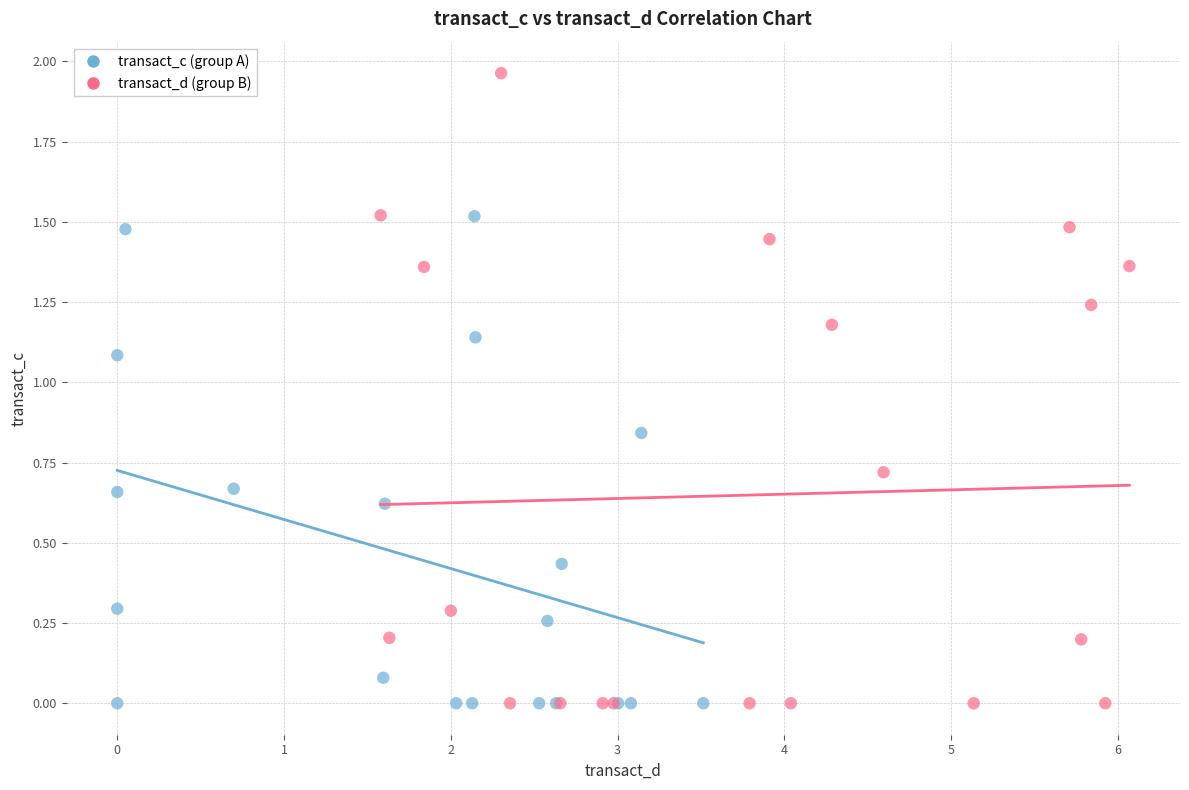

Which series reaches the maximum Y coordinate?

transact_d (group B)